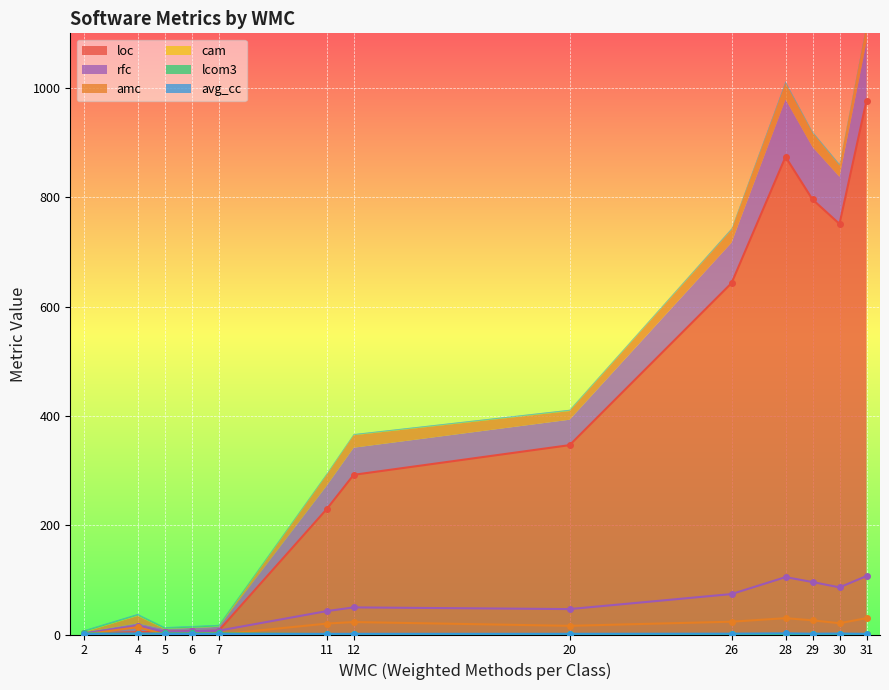

At how many categories does at least one series exceed 39?

8